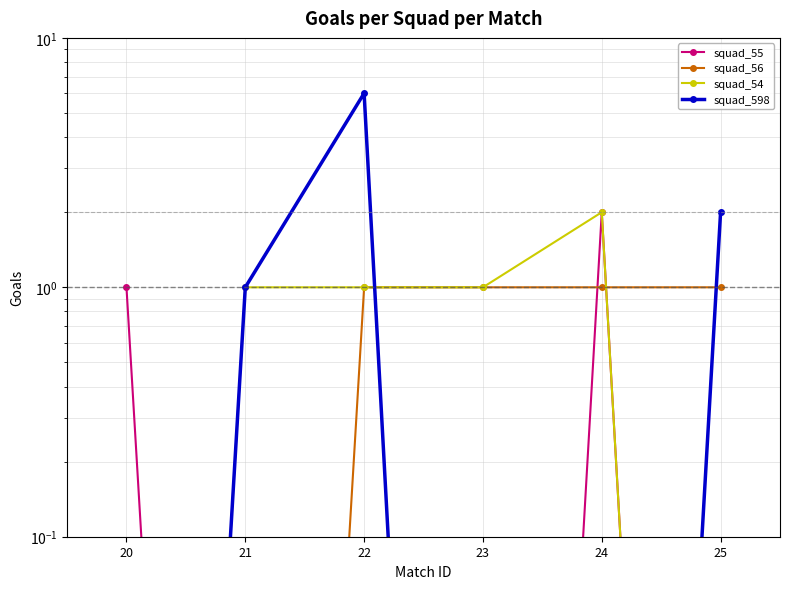

Is this an area chart (filled region under the line)?

No